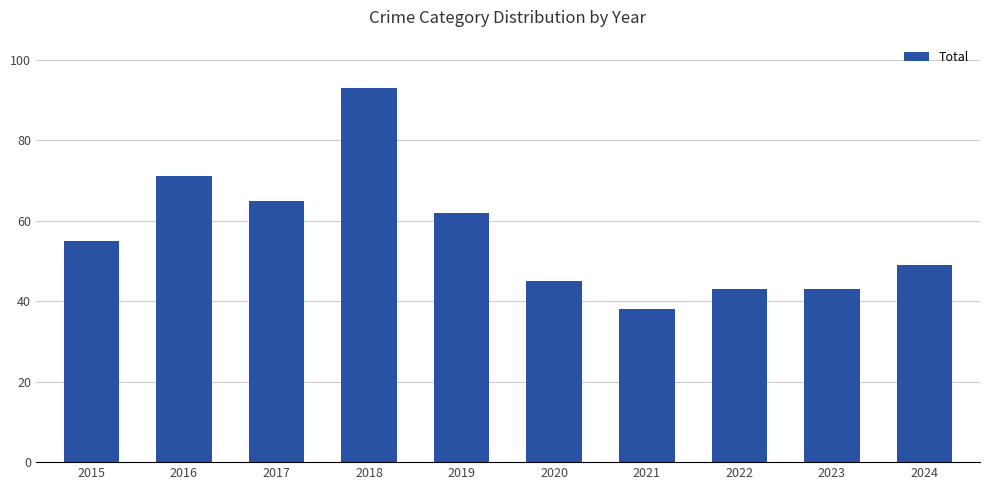

Reading left to right, transcribe all the data shown in this chart.

55	71	65	93	62	45	38	43	43	49